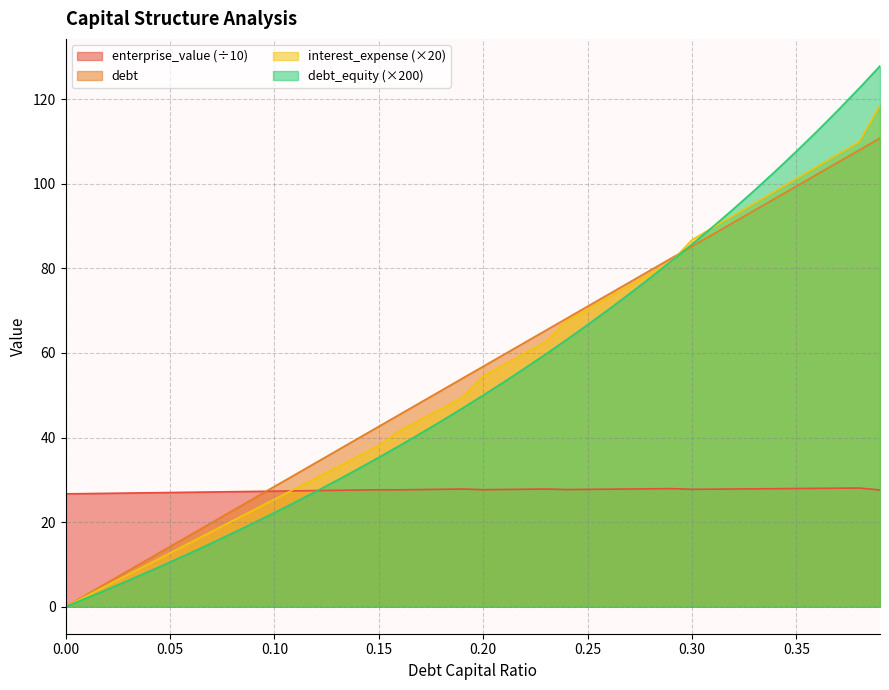

How many intersections are there between debt and interest_expense?

3